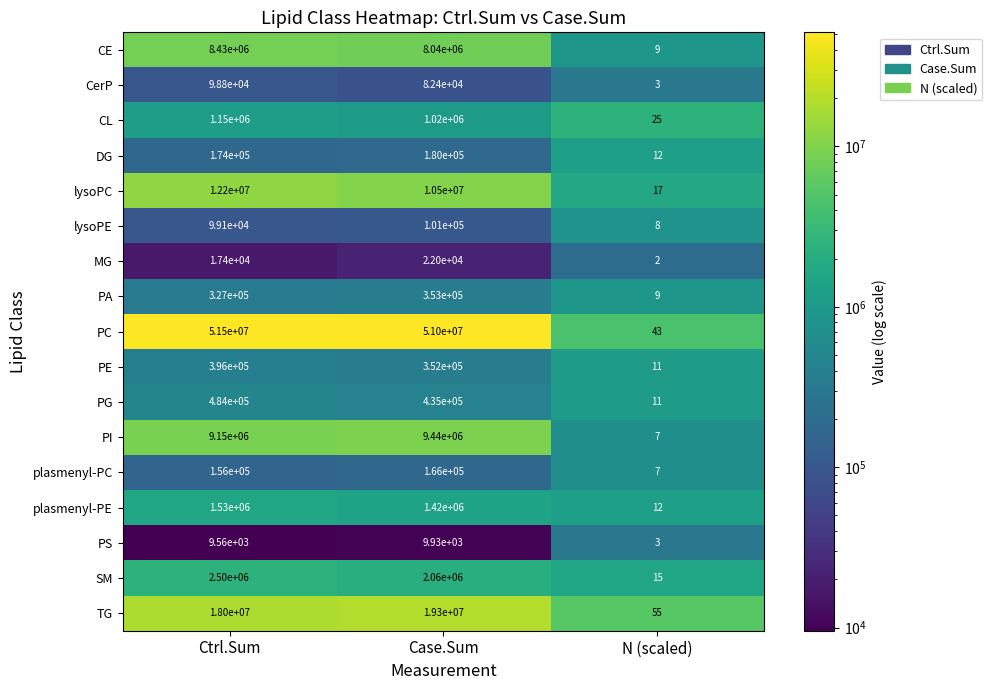

How many values in the PS series are below 9560?

1